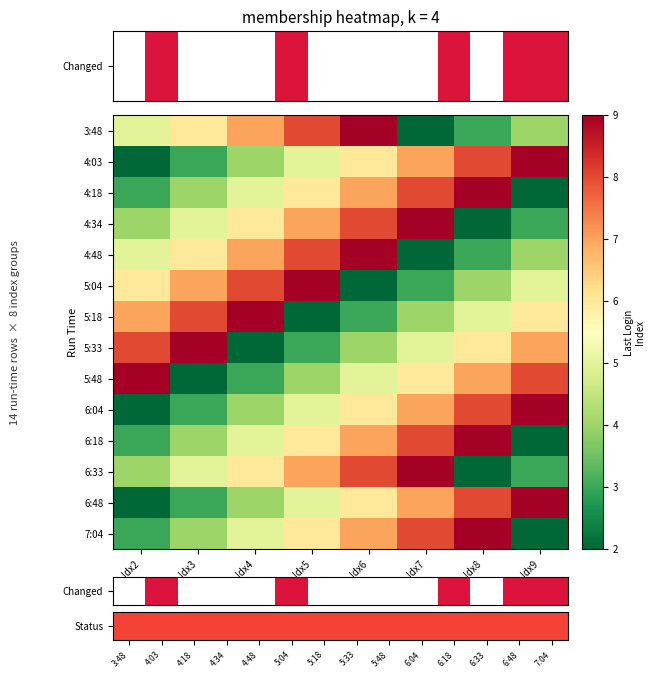

Reading left to right, what are all the values shown in this chart?

Index 2: 0=5	1=2	2=3	3=4	4=5	5=6	6=7	7=8	8=9	9=2	10=3	11=4	12=2	13=3
Index 3: 0=6	1=3	2=4	3=5	4=6	5=7	6=8	7=9	8=2	9=3	10=4	11=5	12=3	13=4
Index 4: 0=7	1=4	2=5	3=6	4=7	5=8	6=9	7=2	8=3	9=4	10=5	11=6	12=4	13=5
Index 5: 0=8	1=5	2=6	3=7	4=8	5=9	6=2	7=3	8=4	9=5	10=6	11=7	12=5	13=6
Index 6: 0=9	1=6	2=7	3=8	4=9	5=2	6=3	7=4	8=5	9=6	10=7	11=8	12=6	13=7
Index 7: 0=2	1=7	2=8	3=9	4=2	5=3	6=4	7=5	8=6	9=7	10=8	11=9	12=7	13=8
Index 8: 0=3	1=8	2=9	3=2	4=3	5=4	6=5	7=6	8=7	9=8	10=9	11=2	12=8	13=9
Index 9: 0=4	1=9	2=2	3=3	4=4	5=5	6=6	7=7	8=8	9=9	10=2	11=3	12=9	13=2